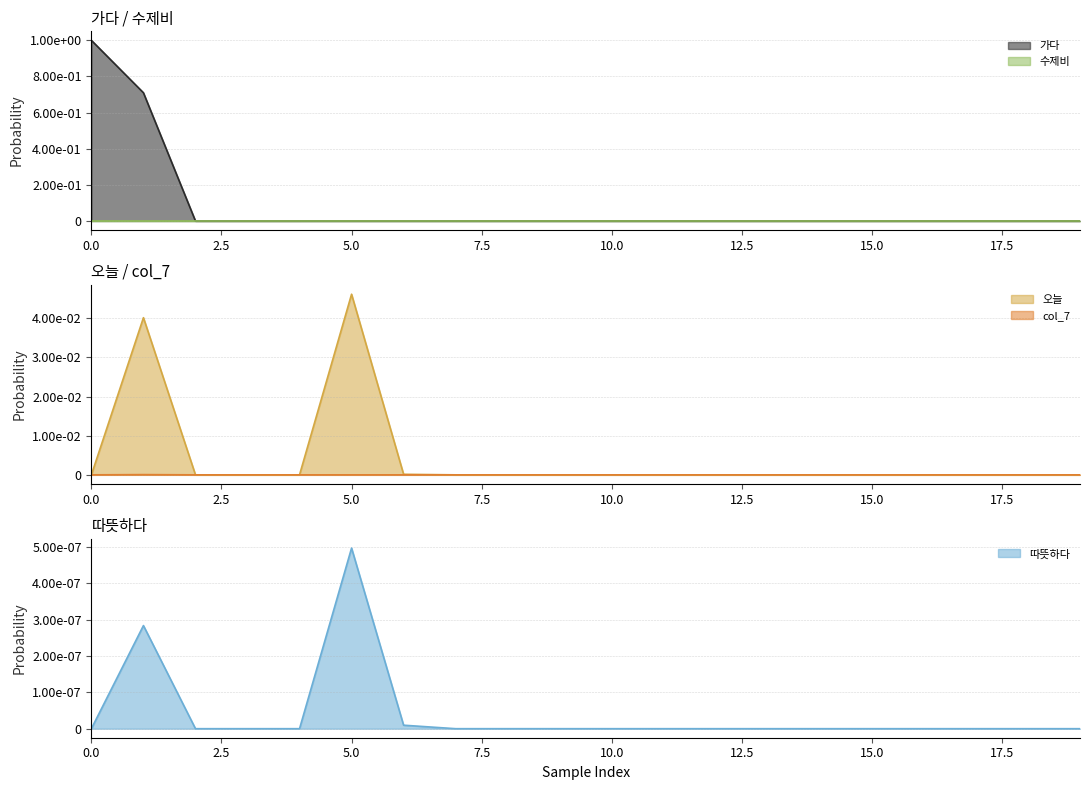

Between 7.5 and 14, which series saw the biggest shift?

오늘 (line)